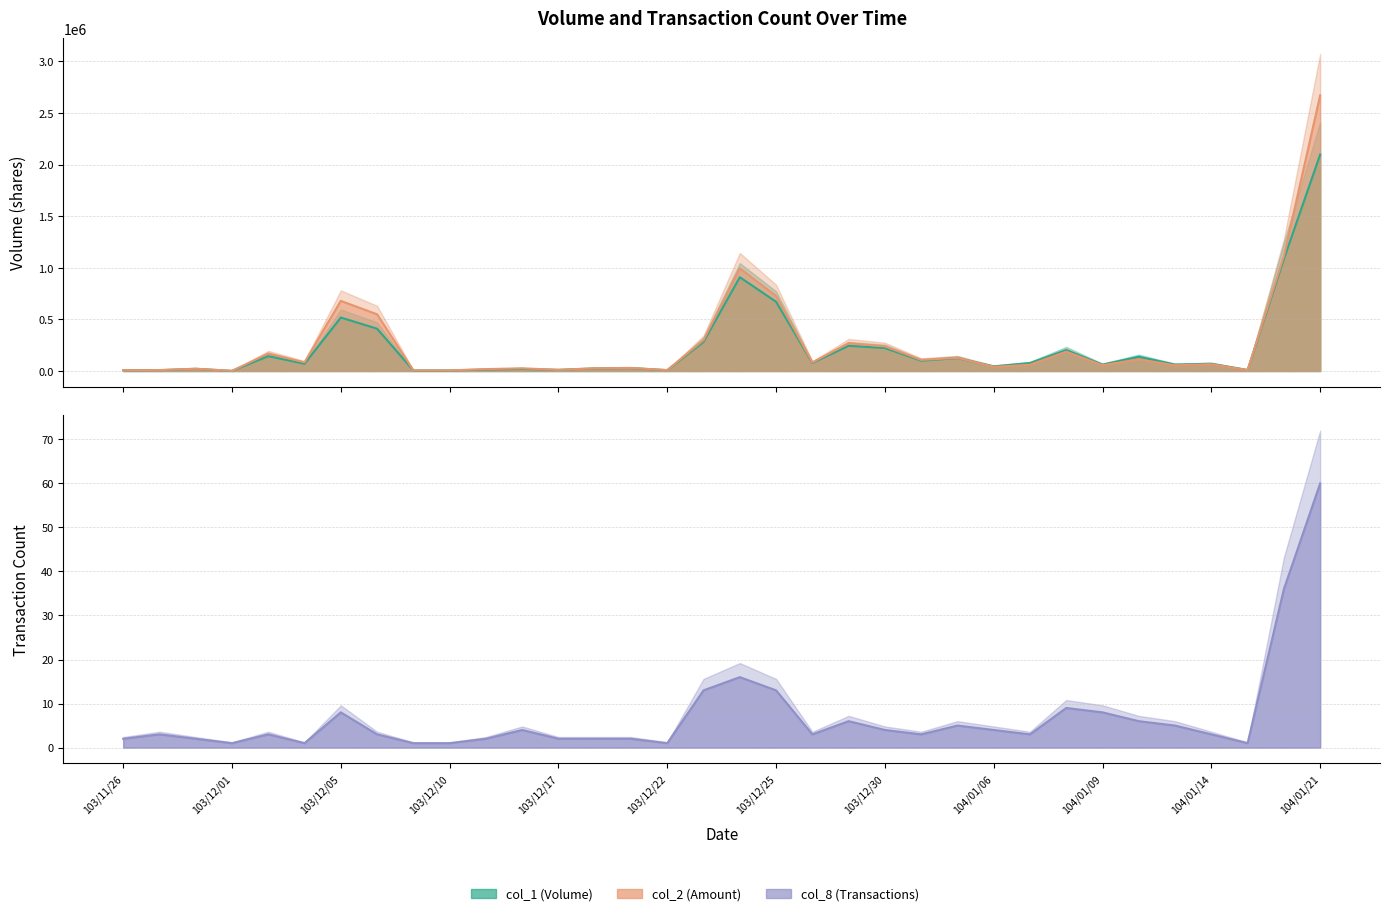

What is the sum of the col_2 line values at 25 and 12?

71040